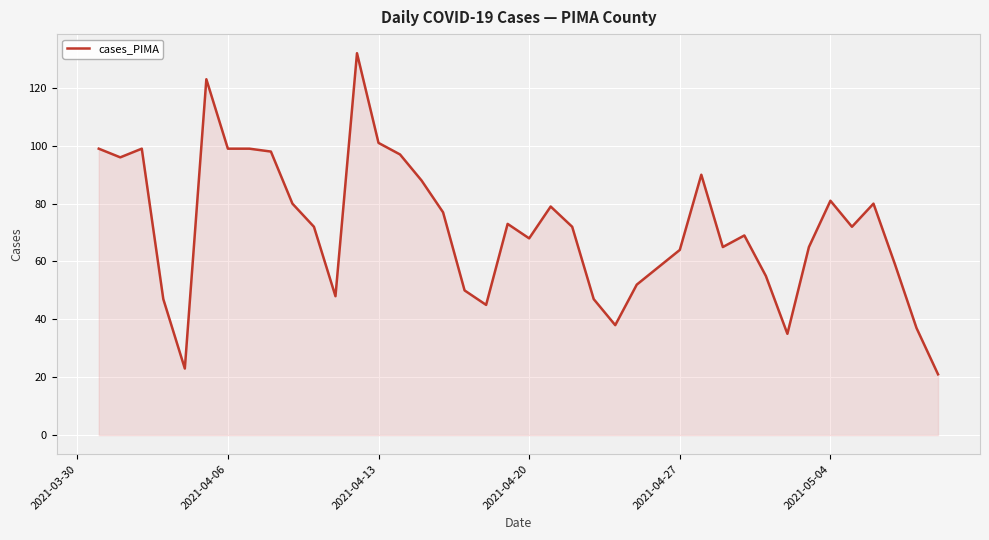

What is the greatest value displayed?

132